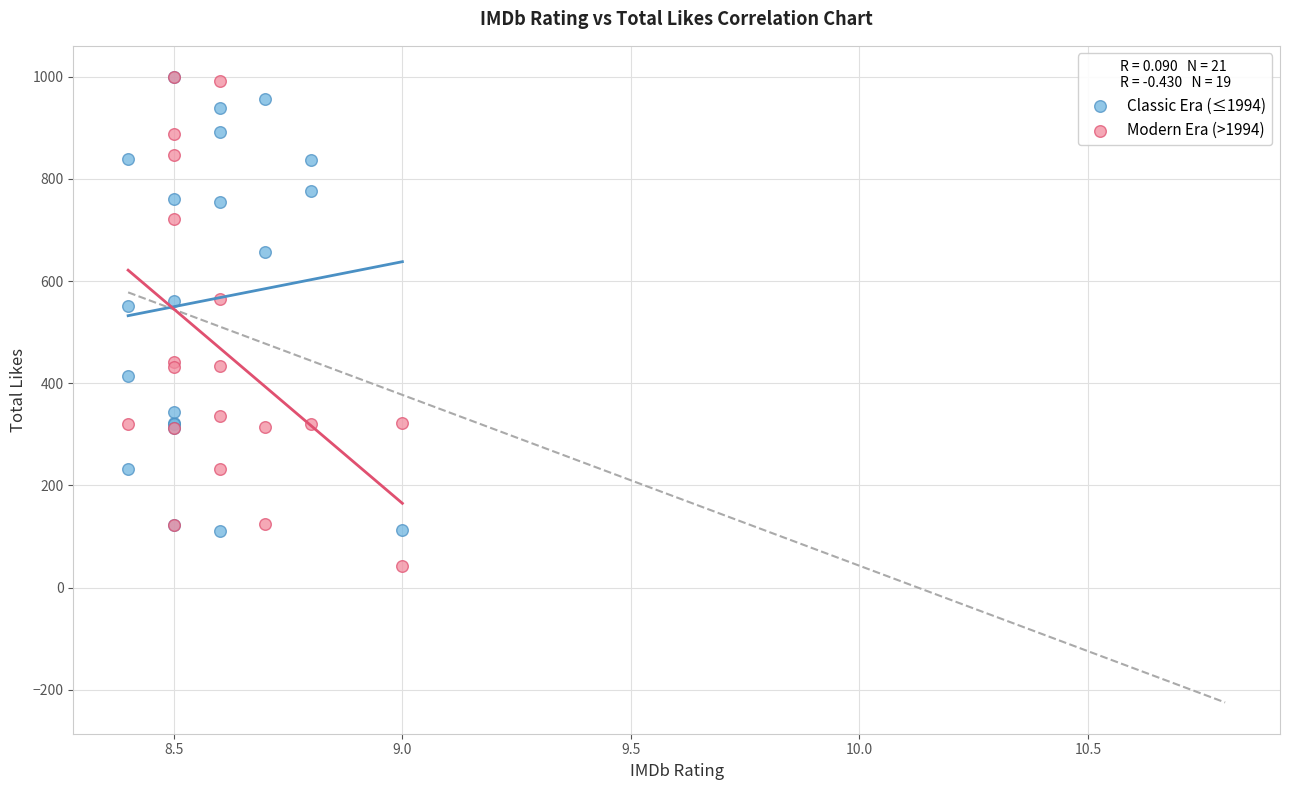

Which series contains the lowest Y value?

Modern Era (>1994)